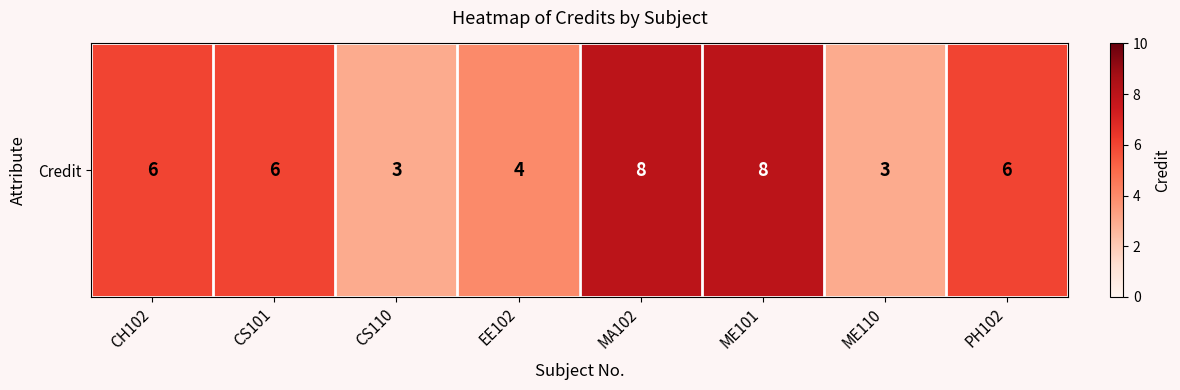

Which category has the highest value across all series?

MA102